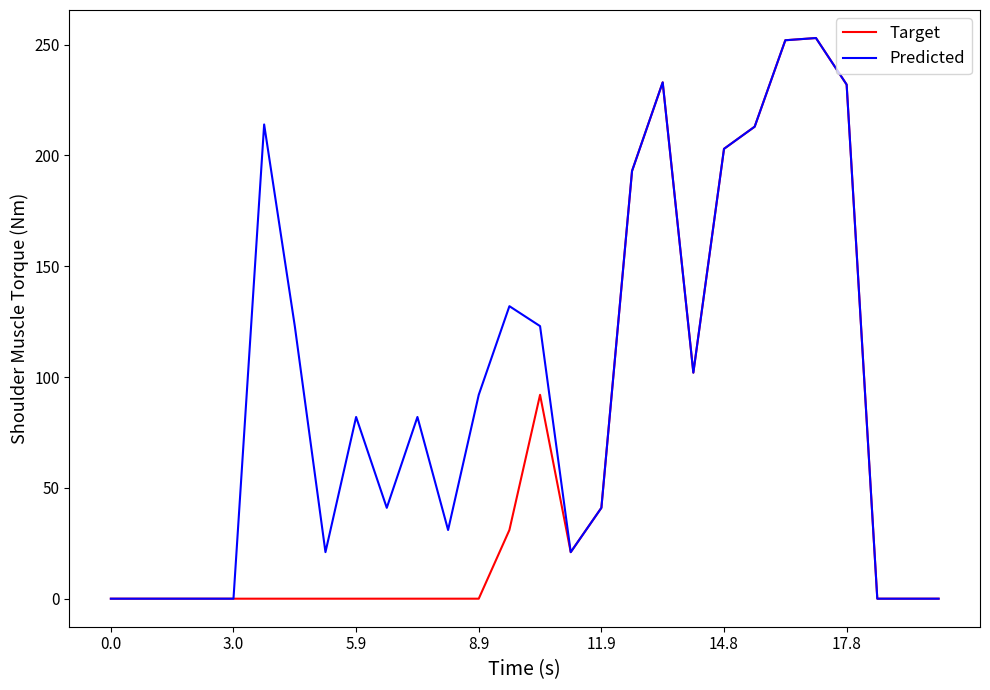

What is the maximum value shown in the chart?

253